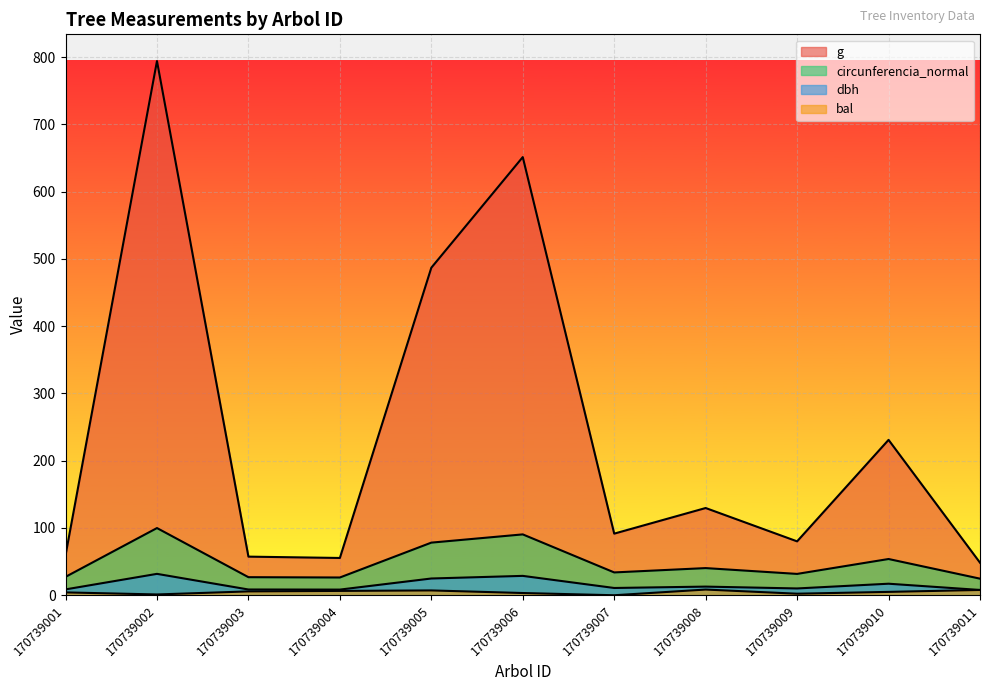

The circunferencia_normal series shows 26.9 at 170739003. True or false?

True